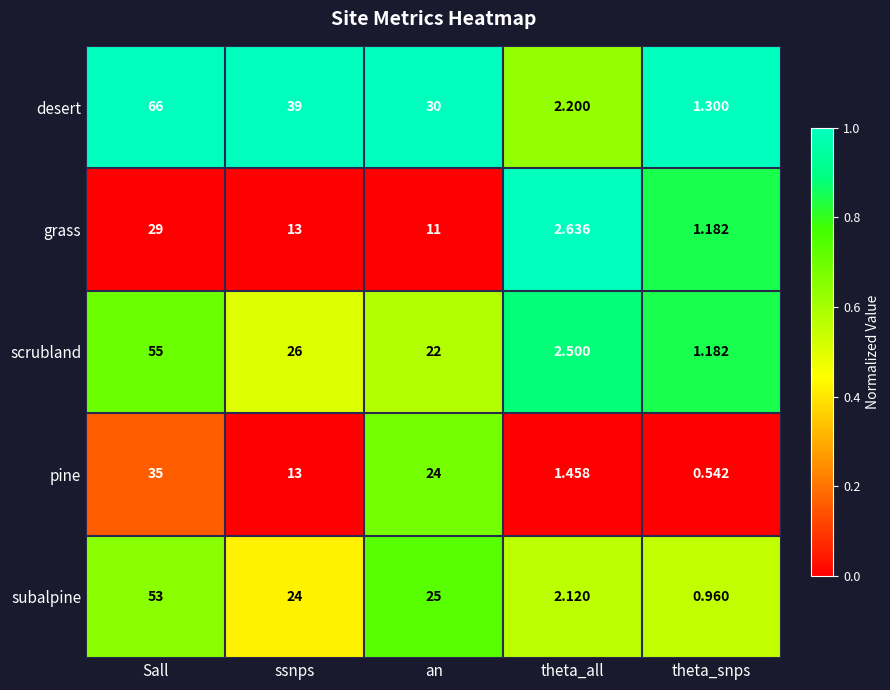

Which series has the largest total across all categories?

desert